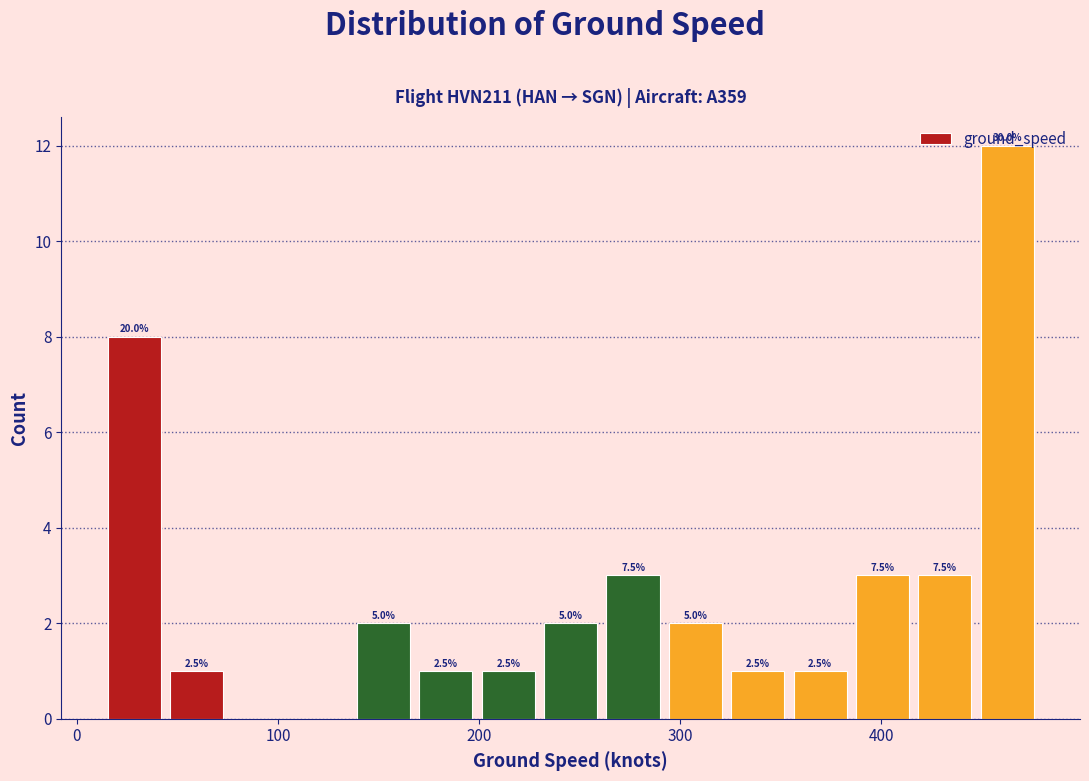

Around what value on the x-axis is the tallest bar? Give the approximate position of its centre, as read against the axis.

460